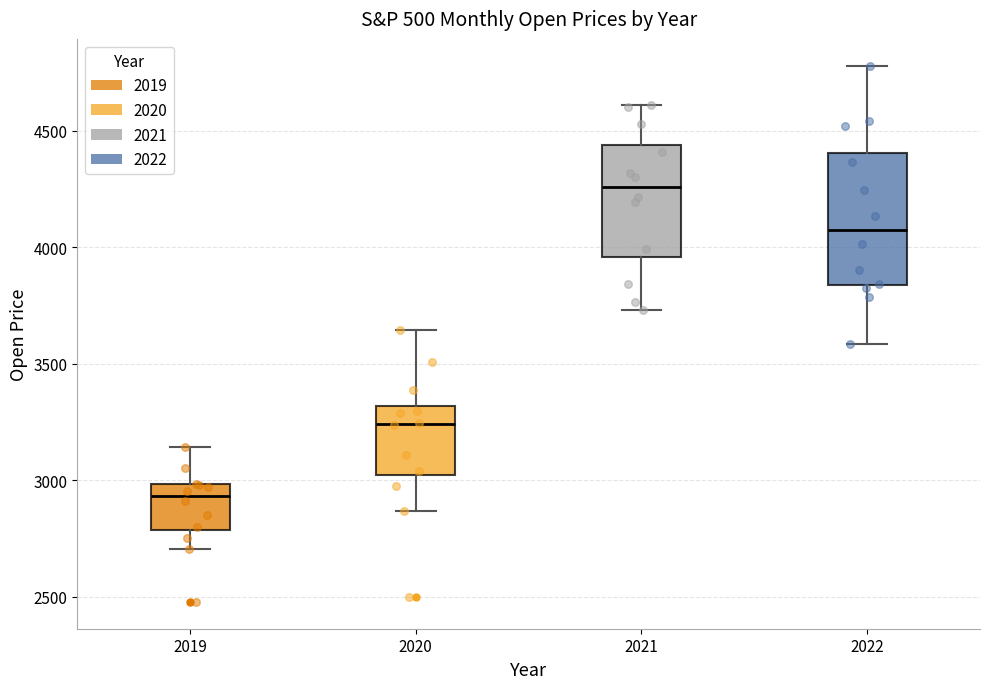

Reading left to right, read every box against the y-axis: the position of its median line, the range the box covers, and the ends of its whiskers. The values are not printed on the chart, so give them approximately, as read against the axis.

2019: median 2950, box 2800 to 3000, whiskers 2700 to 3150
2020: median 3250, box 3000 to 3300, whiskers 2850 to 3650
2021: median 4250, box 3950 to 4450, whiskers 3750 to 4600
2022: median 4050, box 3850 to 4400, whiskers 3600 to 4800